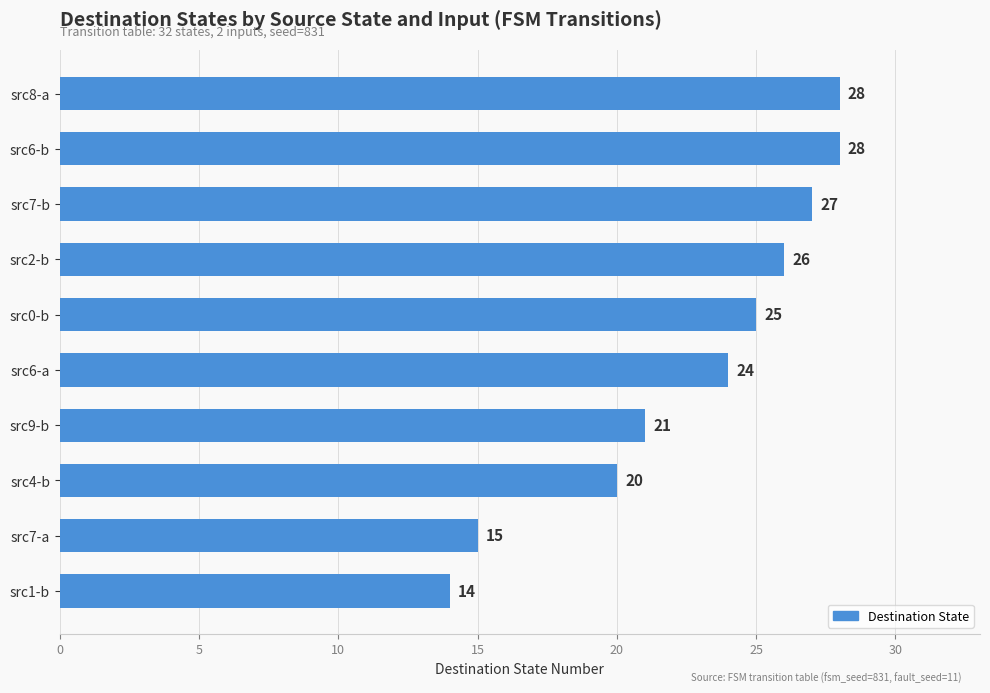

The value at src7-a is 8. True or false?

False